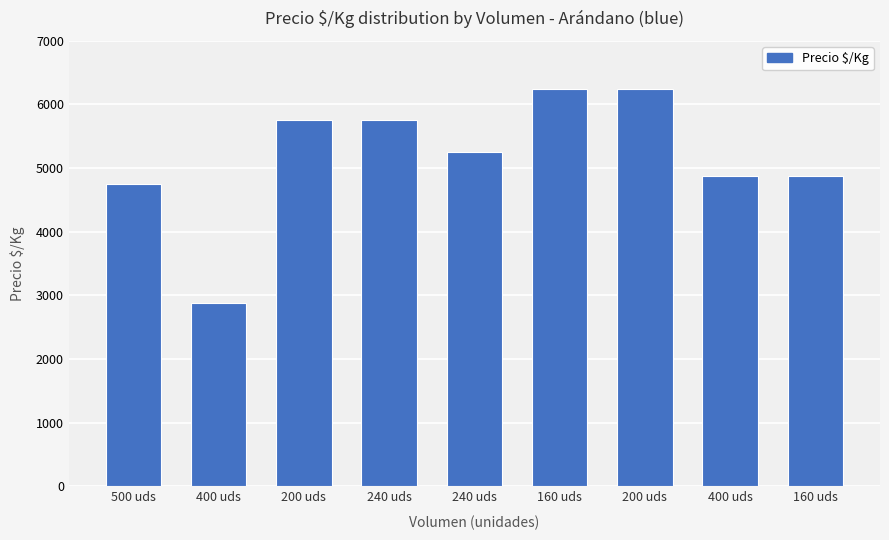

What value does the data have at 200 uds, to the nearest 50?

5750